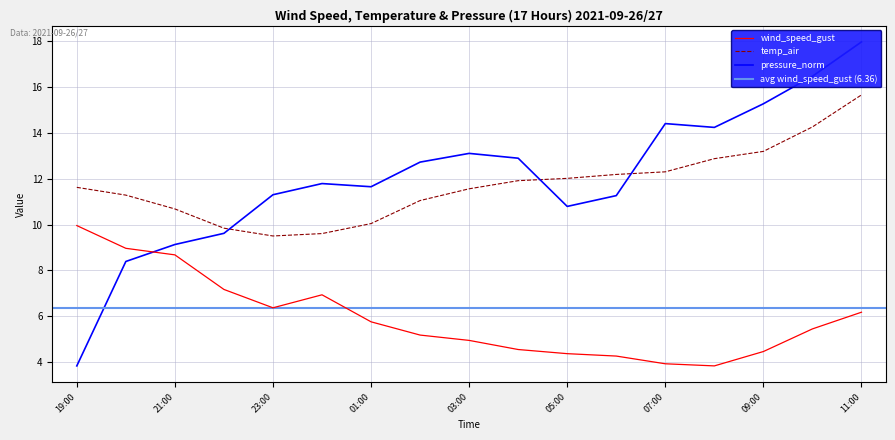

True or false: temp_air and wind_speed_gust cross at least once.

False